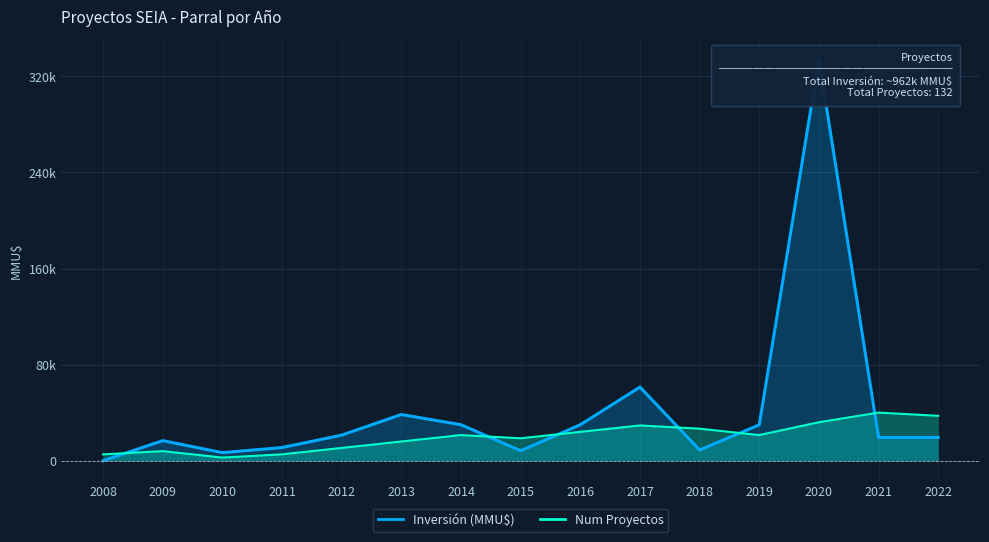

How many lines are shown in the chart?

2